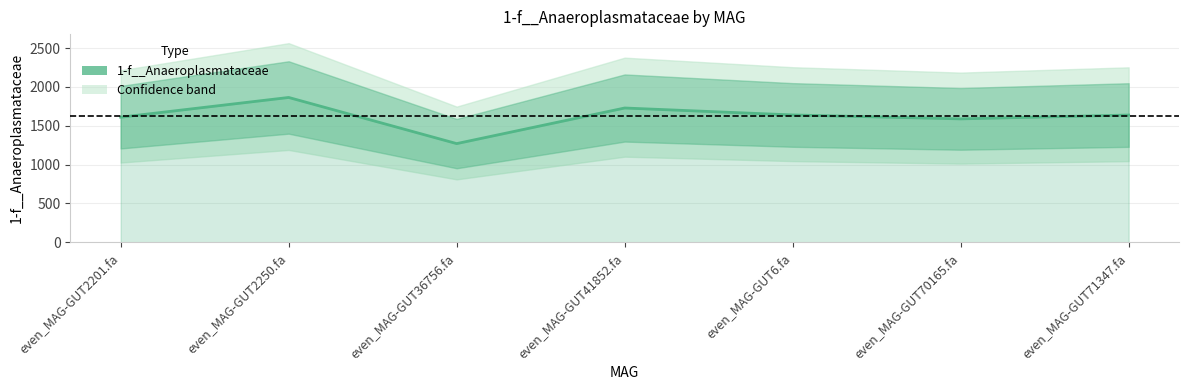

Reading right to left, what are all the values shown in this chart?

1638.0	1588.6	1639.1	1728.5	1270.2	1864.2	1610.1